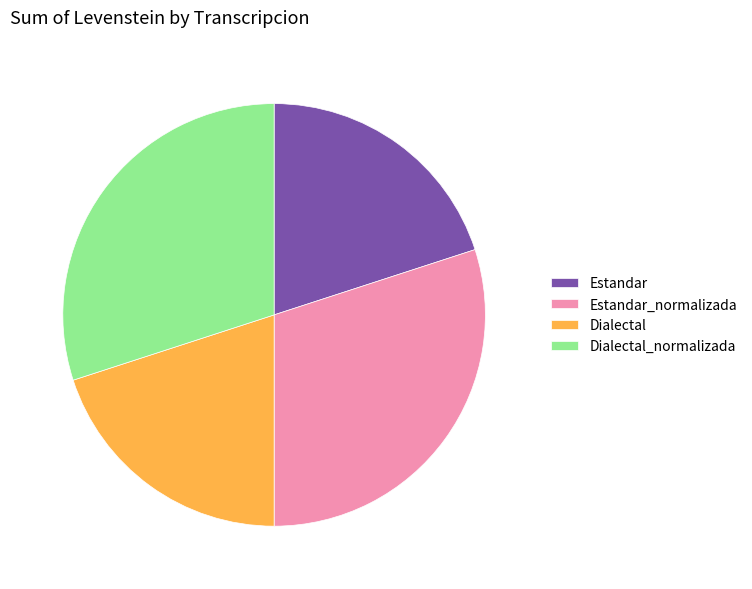

Between Dialectal_normalizada and Dialectal, which is larger?

Dialectal_normalizada